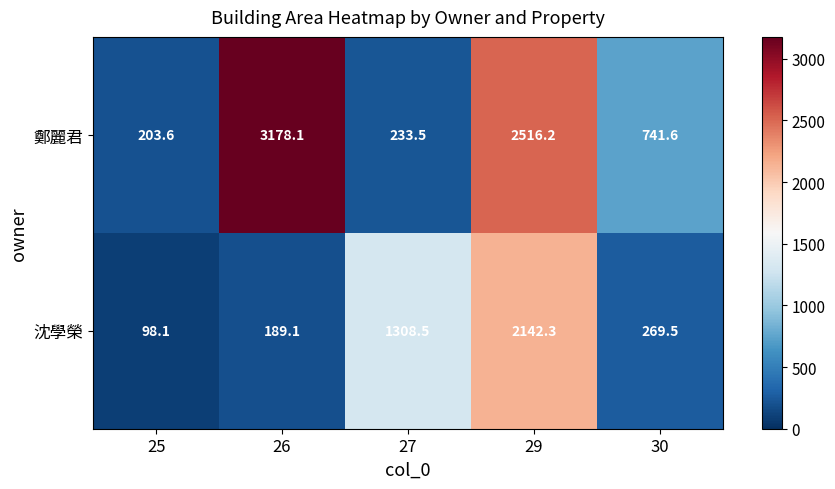

What is the average value of the 鄭麗君 series?

1374.6